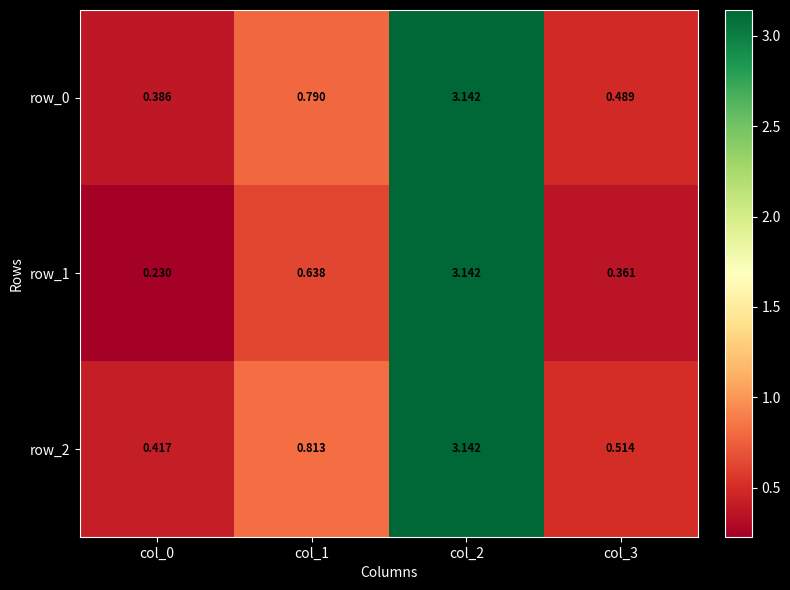

Reading left to right, list all the values displayed in this chart.

row_0: 0.4	0.8	3.1	0.5
row_1: 0.2	0.6	3.1	0.4
row_2: 0.4	0.8	3.1	0.5